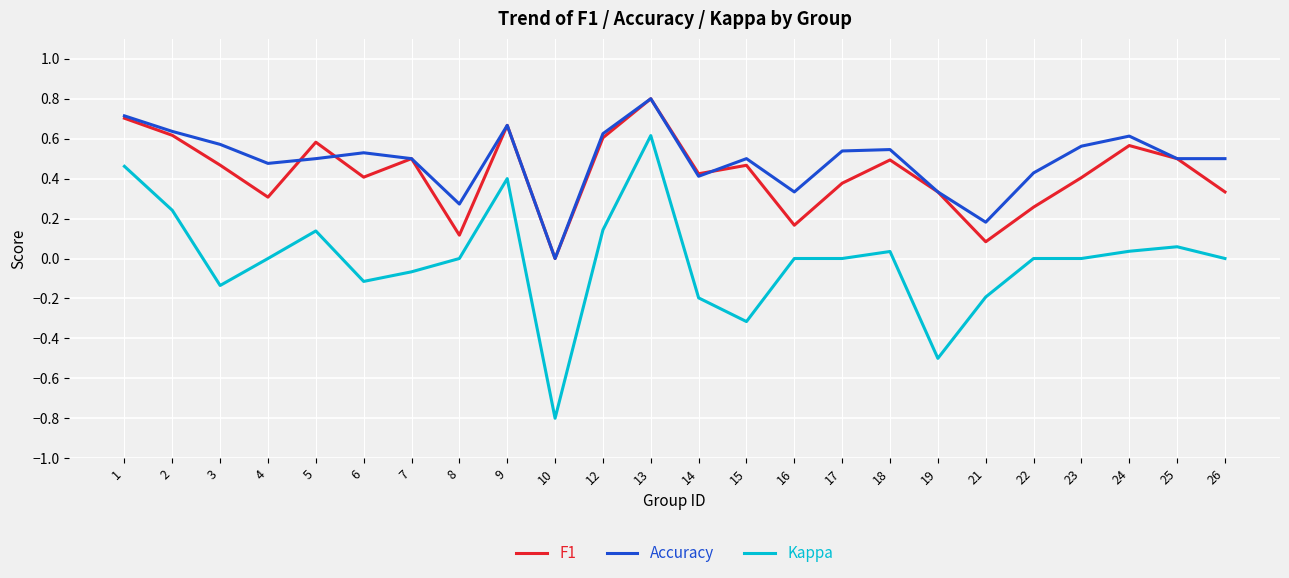

What is the maximum value shown in the chart?

0.8